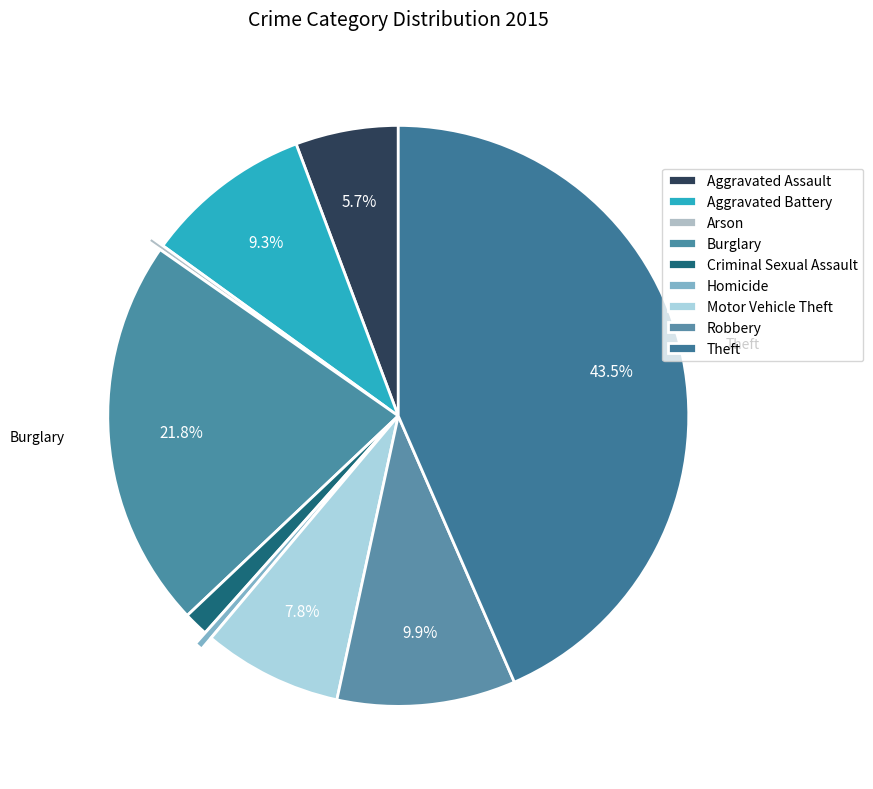

To the nearest percent, what percentage of the pie is Motor Vehicle Theft?

8%